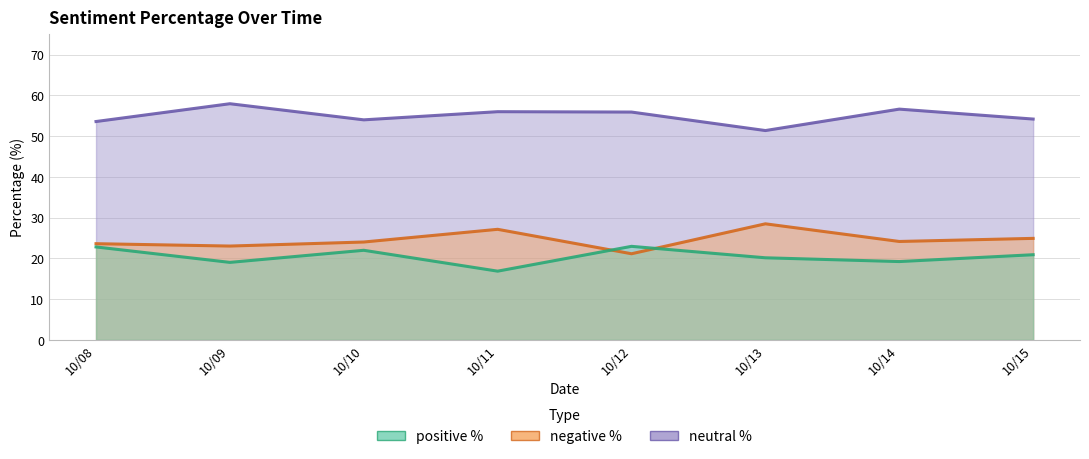

True or false: pos_per and neg_per cross at least once.

True